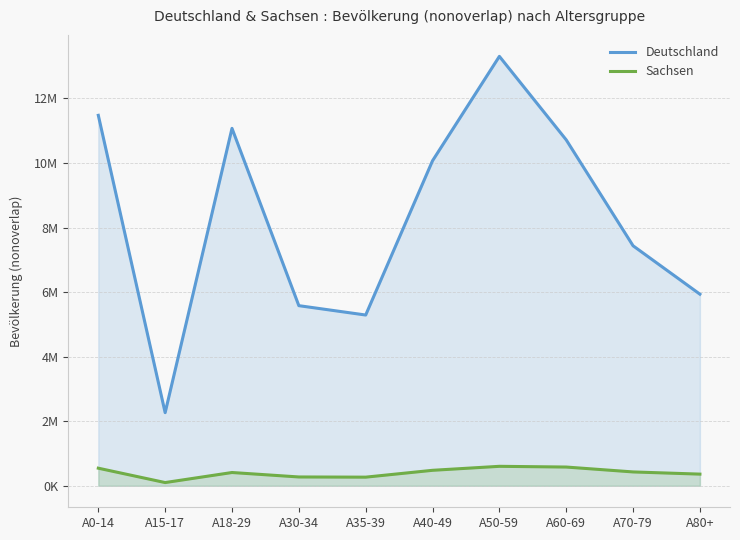

True or false: Sachsen and Deutschland intersect in this chart.

False